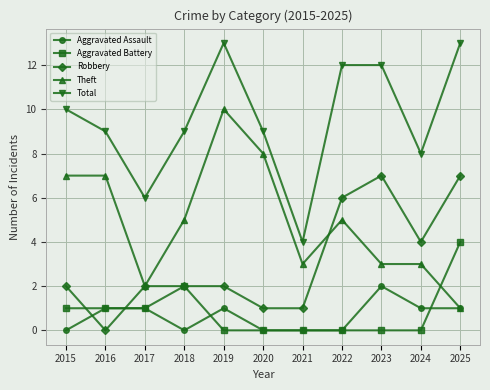

What is the sum of all Aggravated Battery values?

9